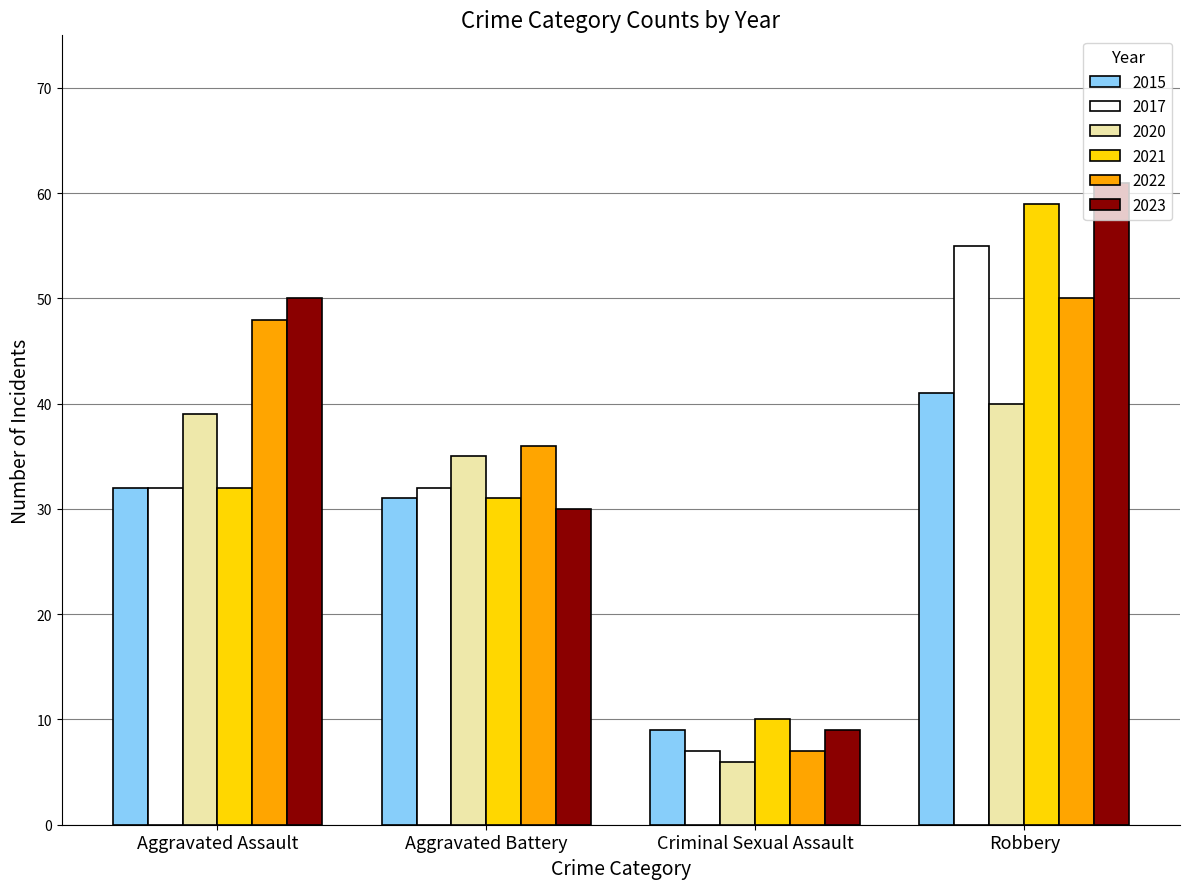

What is the maximum value shown in the chart?

61